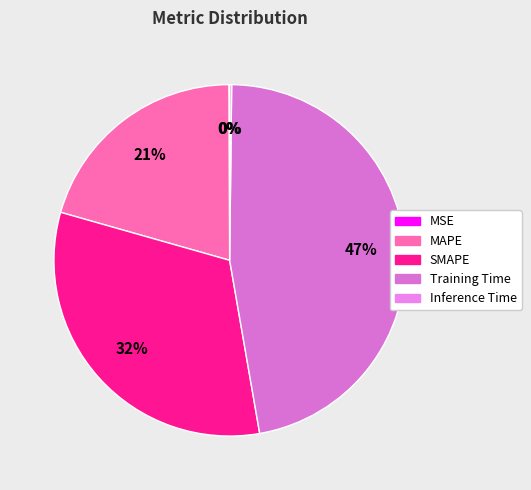

Does MSE account for over 50% of the chart?

No